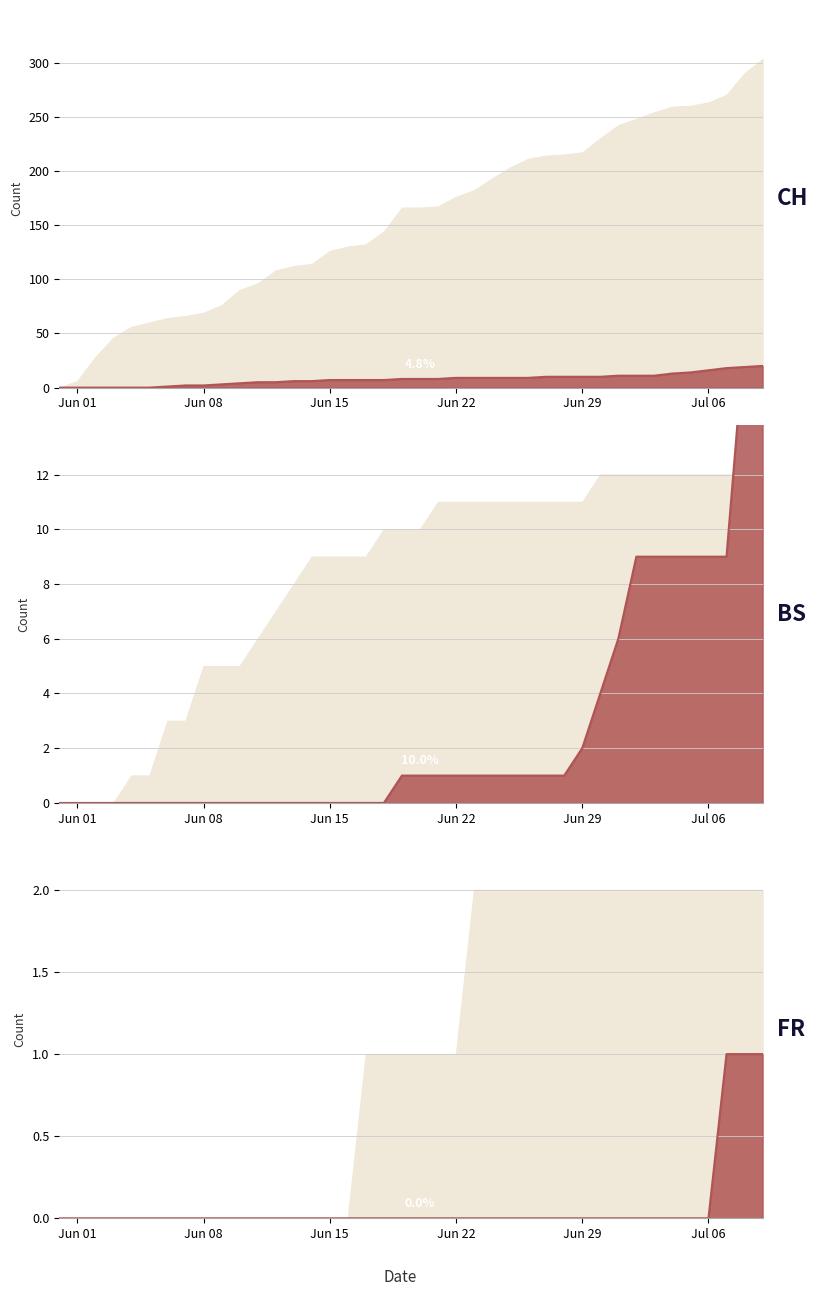

What is the greatest value displayed?

303